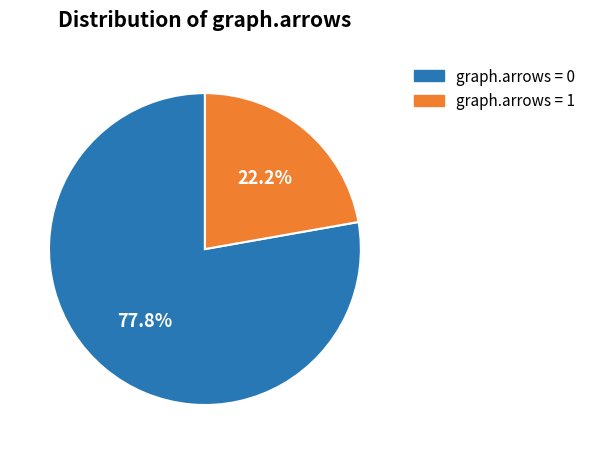

Is there any slice that represents more than half of the pie?

Yes